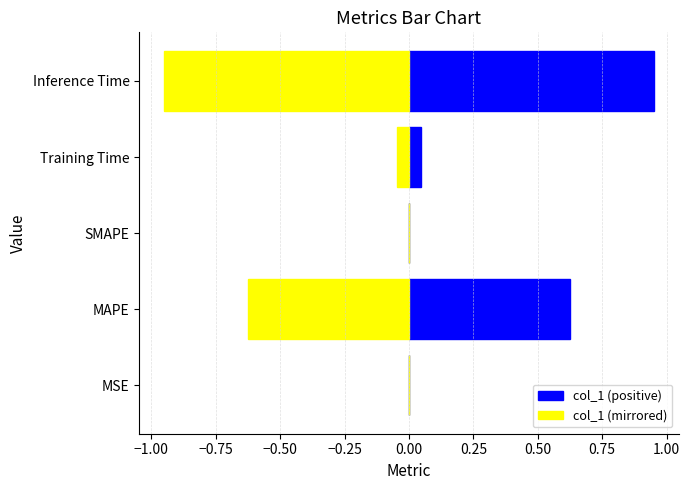

The value of col_1 (positive) at MSE is 0.0. True or false?

True